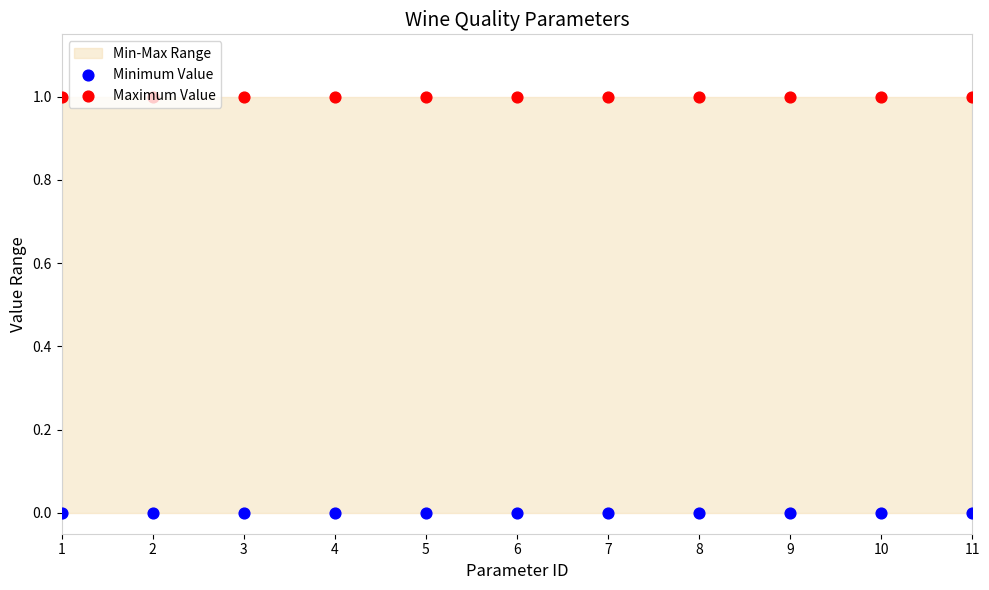

Which series has the widest spread of Y values?

Minimum Value